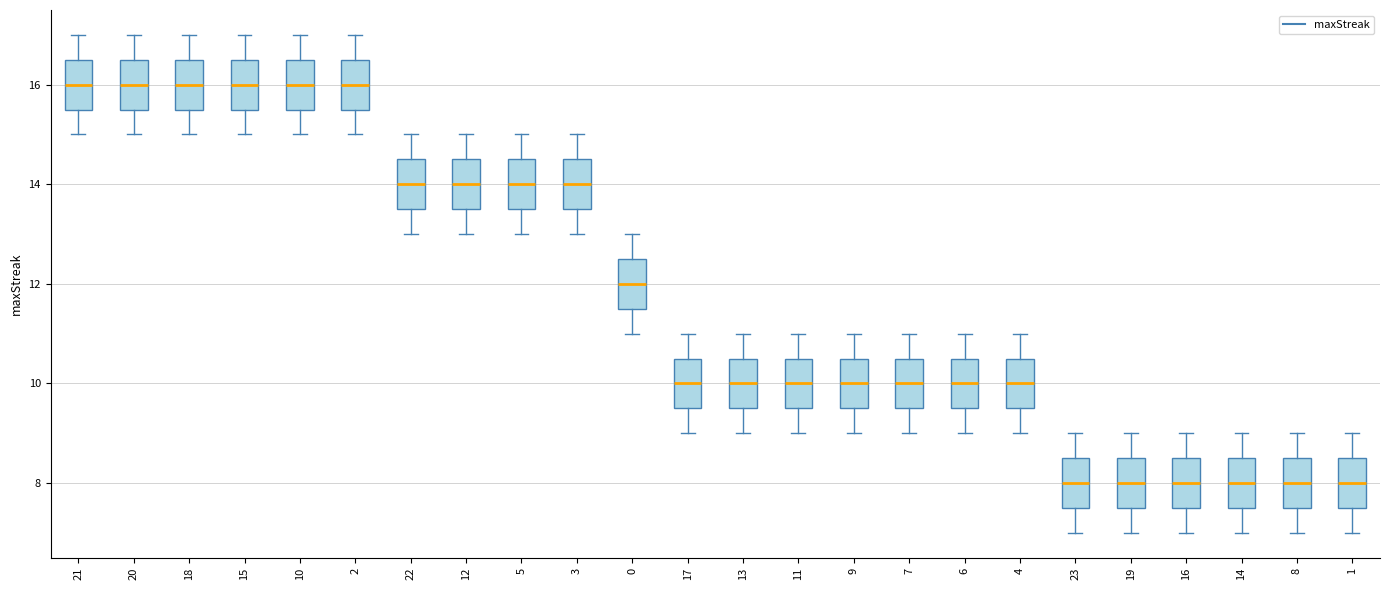

Reading left to right, transcribe this box plot: for each box, give where its median line is, the range the box spans, and where its two whiskers end, as read against the y-axis. The values are not printed on the chart, so give them approximately, as read against the axis.

21: median 16.0, box 15.6 to 16.6, whiskers 15.0 to 17.0
20: median 16.0, box 15.6 to 16.6, whiskers 15.0 to 17.0
18: median 16.0, box 15.6 to 16.6, whiskers 15.0 to 17.0
15: median 16.0, box 15.6 to 16.6, whiskers 15.0 to 17.0
10: median 16.0, box 15.6 to 16.6, whiskers 15.0 to 17.0
2: median 16.0, box 15.6 to 16.6, whiskers 15.0 to 17.0
22: median 14.0, box 13.6 to 14.6, whiskers 13.0 to 15.0
12: median 14.0, box 13.6 to 14.6, whiskers 13.0 to 15.0
5: median 14.0, box 13.6 to 14.6, whiskers 13.0 to 15.0
3: median 14.0, box 13.6 to 14.6, whiskers 13.0 to 15.0
0: median 12.0, box 11.6 to 12.6, whiskers 11.0 to 13.0
17: median 10.0, box 9.6 to 10.6, whiskers 9.0 to 11.0
13: median 10.0, box 9.6 to 10.6, whiskers 9.0 to 11.0
11: median 10.0, box 9.6 to 10.6, whiskers 9.0 to 11.0
9: median 10.0, box 9.6 to 10.6, whiskers 9.0 to 11.0
7: median 10.0, box 9.6 to 10.6, whiskers 9.0 to 11.0
6: median 10.0, box 9.6 to 10.6, whiskers 9.0 to 11.0
4: median 10.0, box 9.6 to 10.6, whiskers 9.0 to 11.0
23: median 8.0, box 7.6 to 8.6, whiskers 7.0 to 9.0
19: median 8.0, box 7.6 to 8.6, whiskers 7.0 to 9.0
16: median 8.0, box 7.6 to 8.6, whiskers 7.0 to 9.0
14: median 8.0, box 7.6 to 8.6, whiskers 7.0 to 9.0
8: median 8.0, box 7.6 to 8.6, whiskers 7.0 to 9.0
1: median 8.0, box 7.6 to 8.6, whiskers 7.0 to 9.0